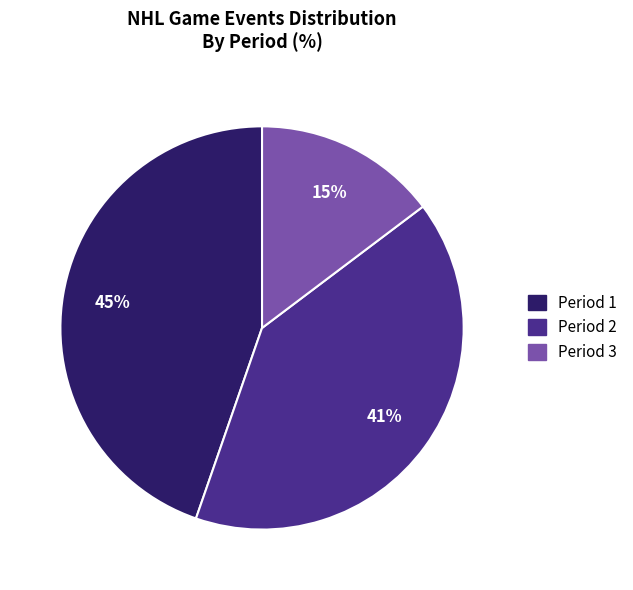

Which slice is the smallest?

Period 3